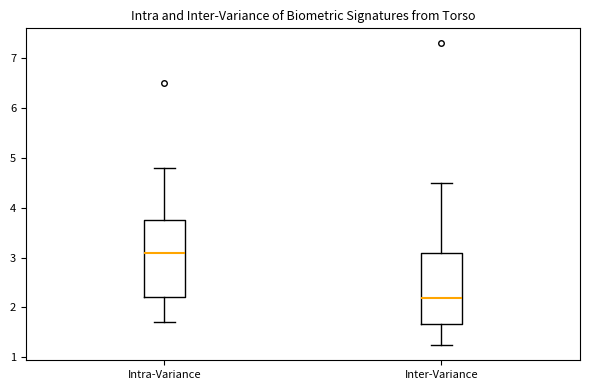

Where does the upper whisker of the box for Intra-Variance end on the y-axis? The values are not printed on the chart, so give them approximately, as read against the axis.

4.8